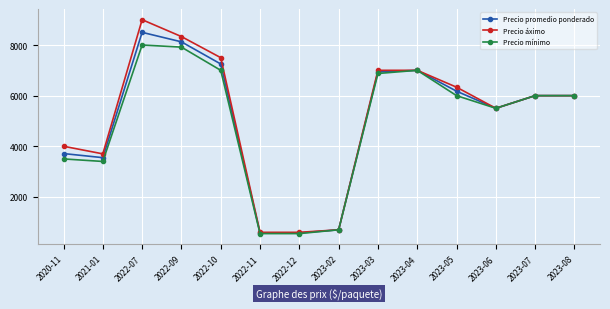

What is the sum of the Precio áximo values at 2022-11 and 2023-02?

1300.0